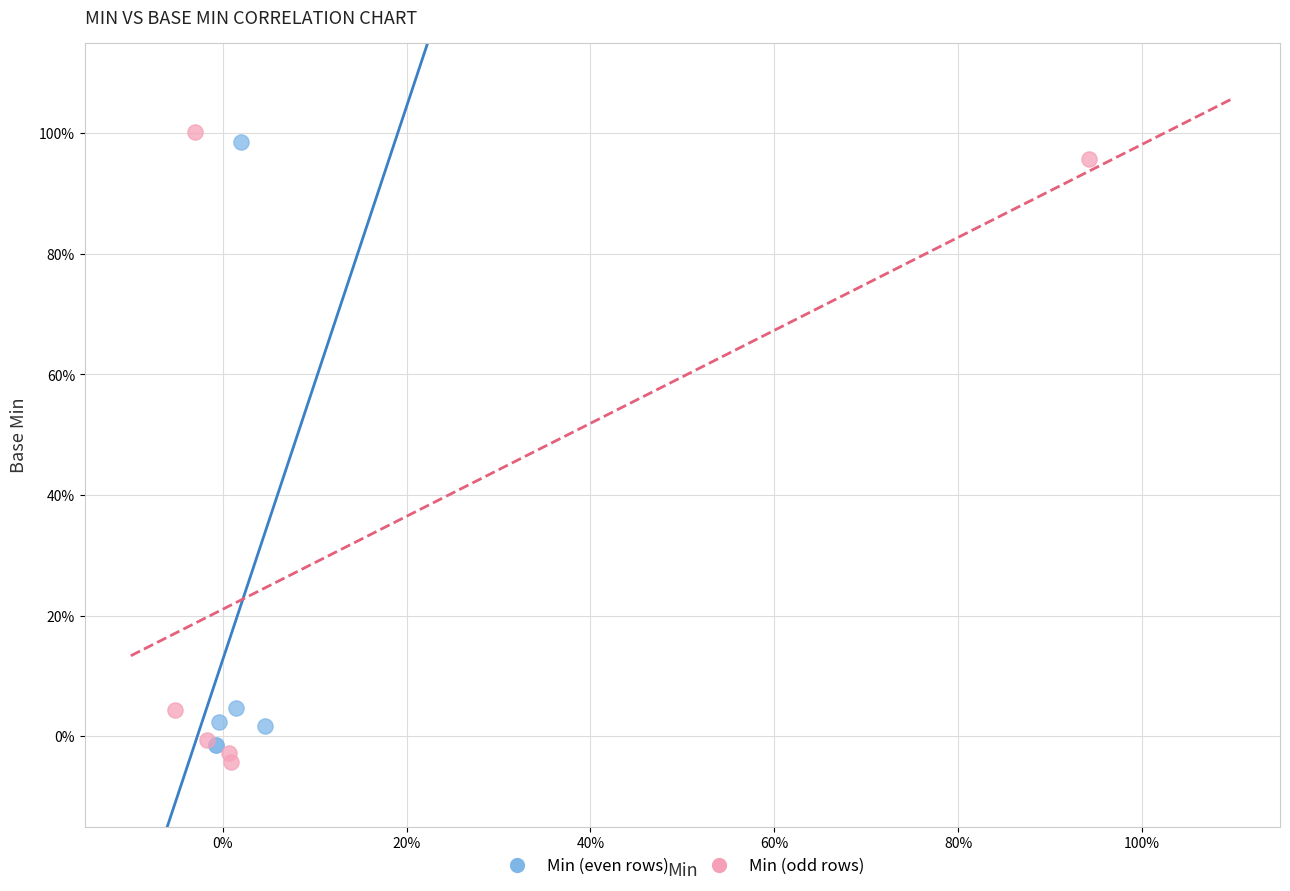

Which series has the widest spread of Y values?

Min (odd rows)